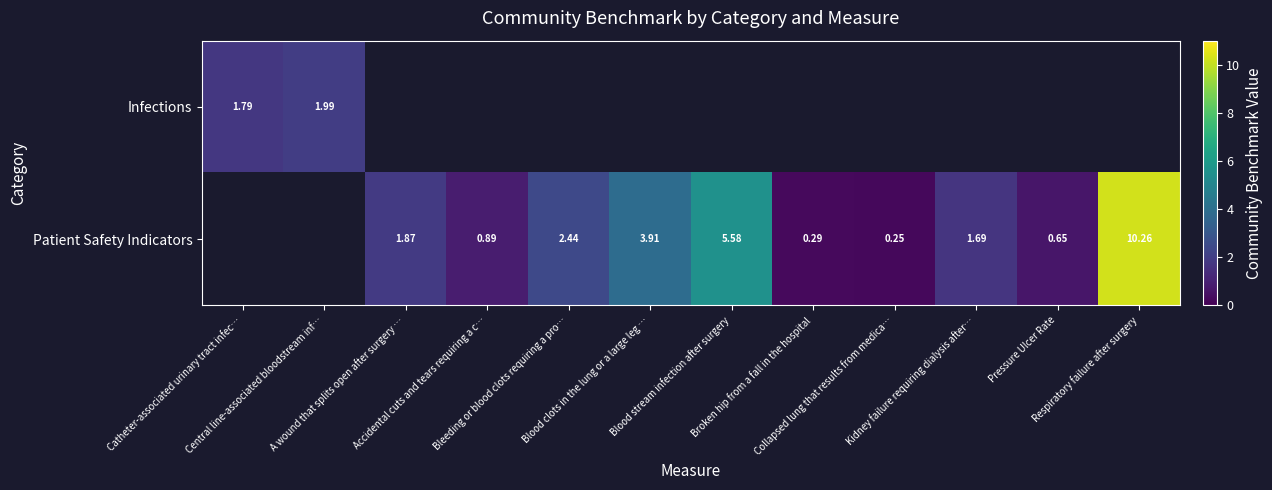

What is the maximum value for Infections?

2.0